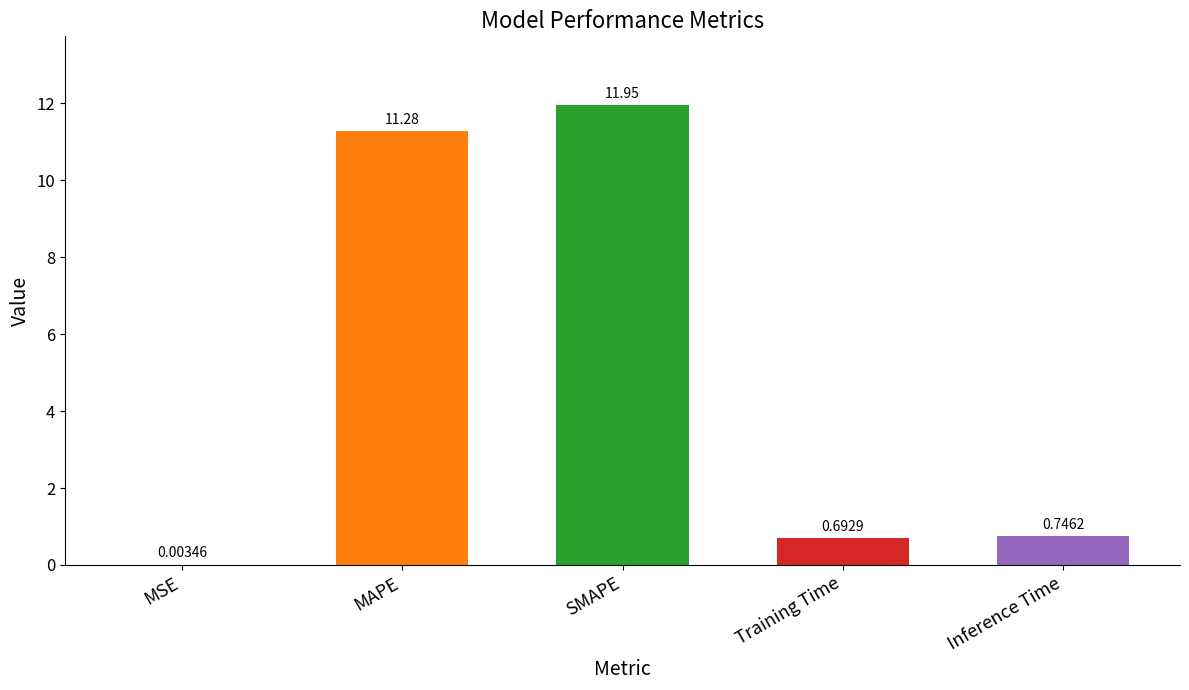

Between Training Time and MSE, which is larger?

Training Time